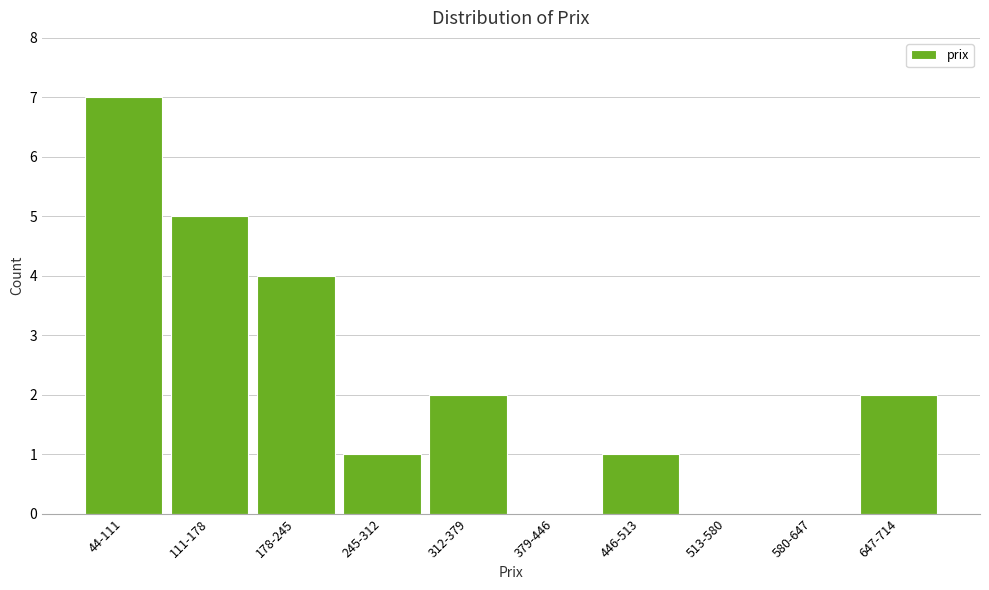

Reading left to right, extract all data points from this chart.

44-111=7	111-178=5	178-245=4	245-312=1	312-379=2	379-446=0	446-513=1	513-580=0	580-647=0	647-714=2